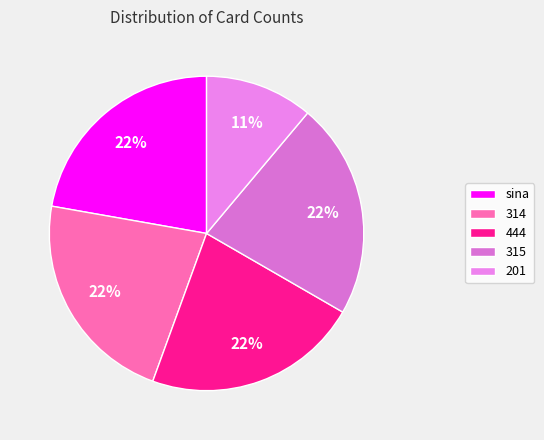

To the nearest percent, what is the average slice percentage?

20%